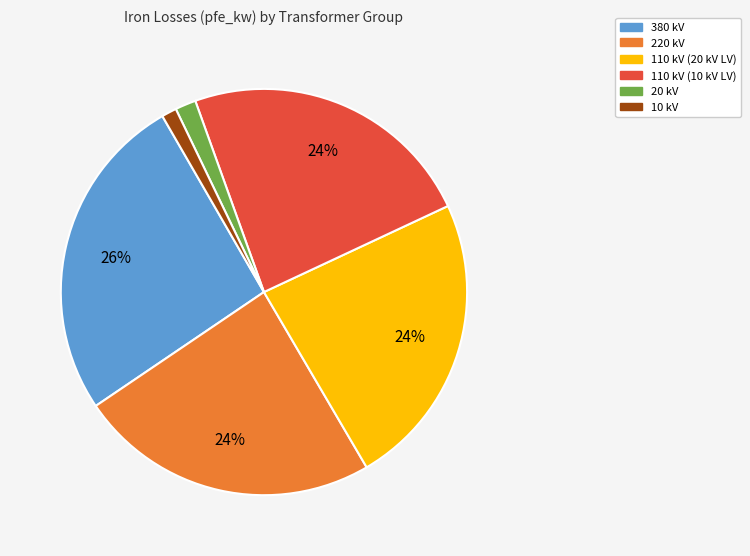

To the nearest percent, what is the average slice percentage?

17%